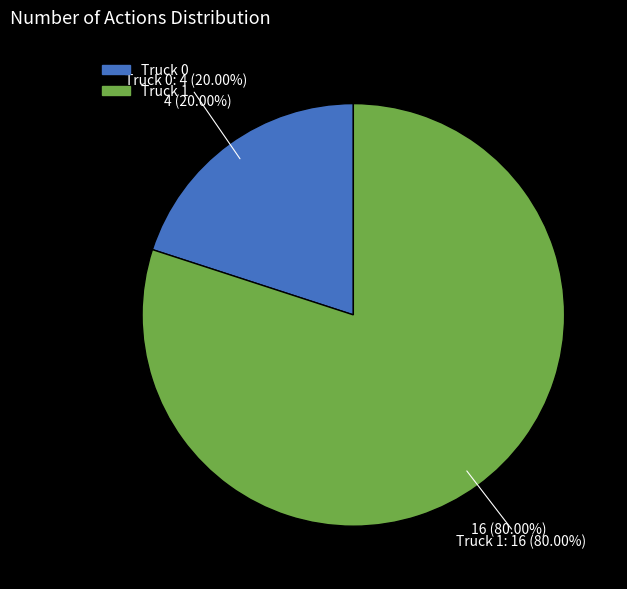

To the nearest percent, what is the average slice percentage?

50%